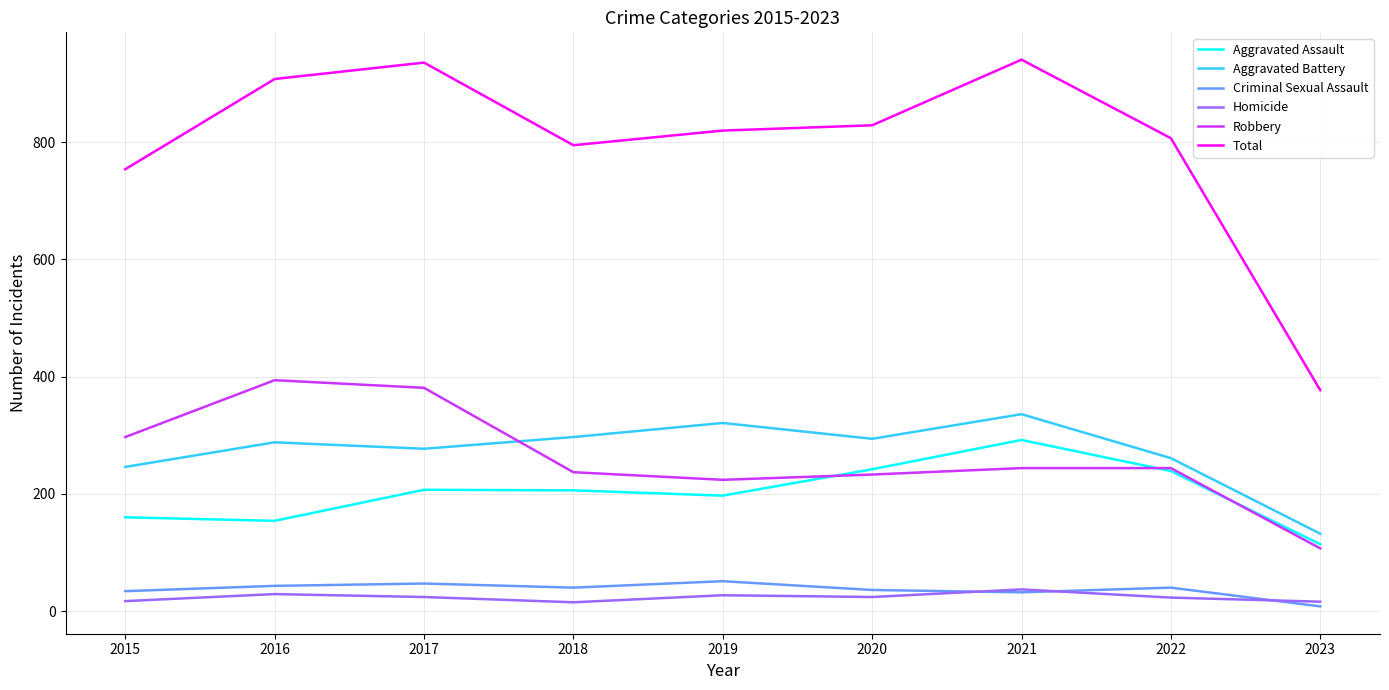

True or false: Aggravated Assault and Total intersect in this chart.

False